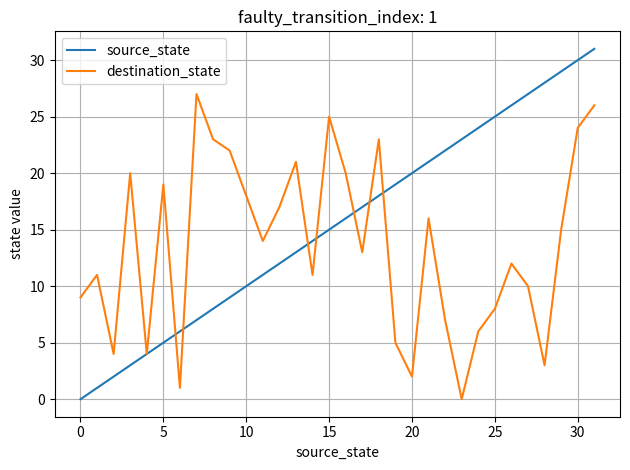

Which series has the largest range (max minus min)?

source_state